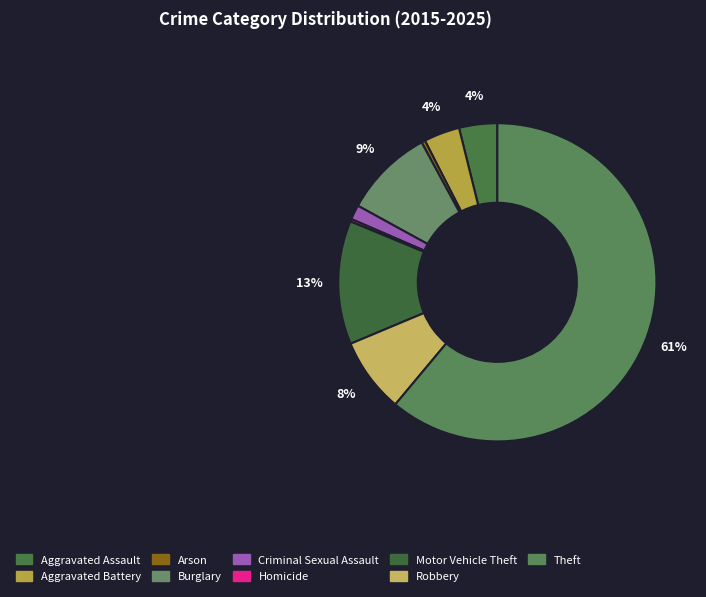

What is the change in value from Aggravated Battery to Robbery?

+262